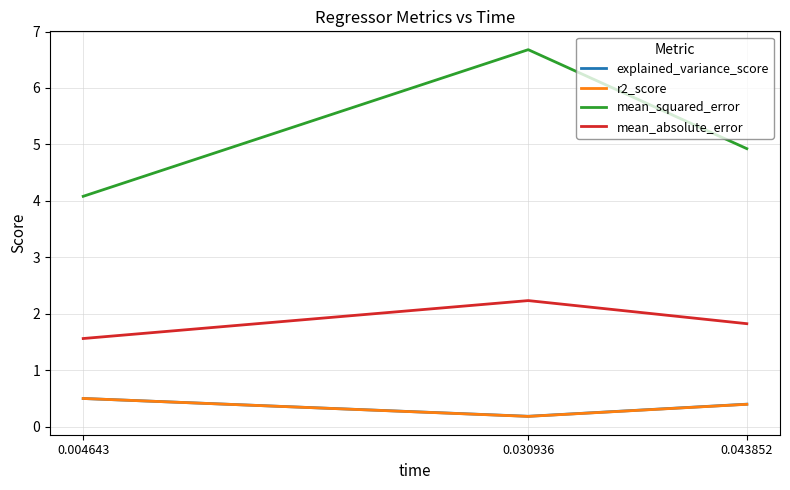

List the labels in order of mean_absolute_error value, smallest first.

0.004643, 0.043852, 0.030936